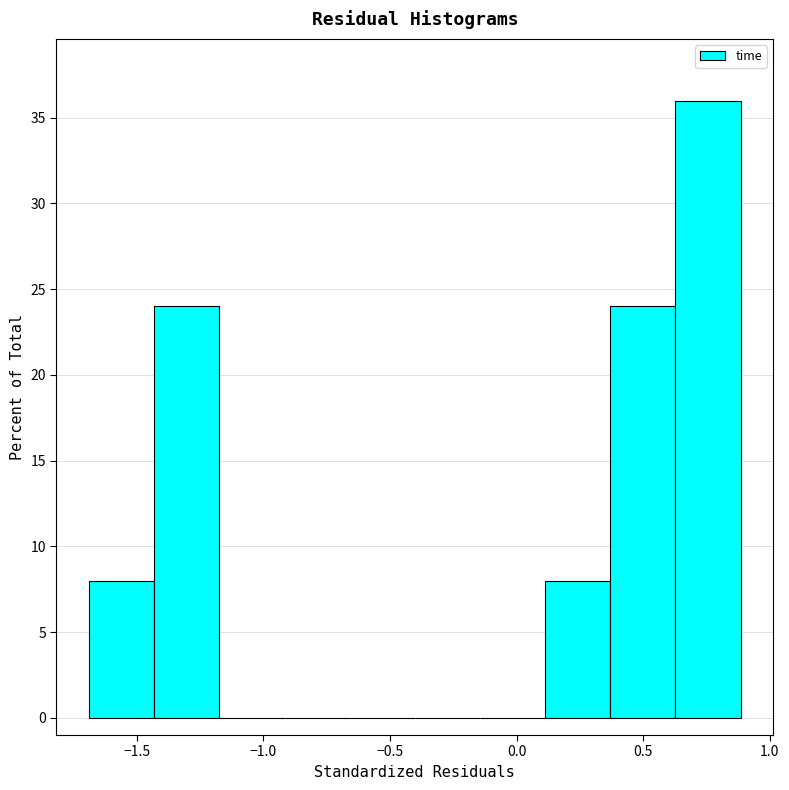

Reading left to right, list every bar in this chart as the range it spans on the x-axis followed by its height. Neither the bar edges nor the heights are printed on the chart, so give them approximately, as read against the axes.

-1.70 to -1.45: 8
-1.45 to -1.15: 24
-1.15 to -0.90: 0
-0.90 to -0.65: 0
-0.65 to -0.40: 0
-0.40 to -0.15: 0
-0.15 to 0.10: 0
0.10 to 0.35: 8
0.35 to 0.65: 24
0.65 to 0.90: 36